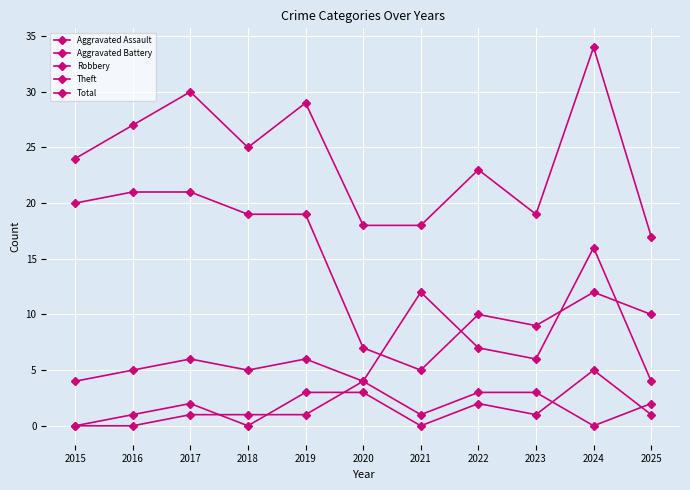

Is it true that Aggravated Assault equals 5 at 2024?

True